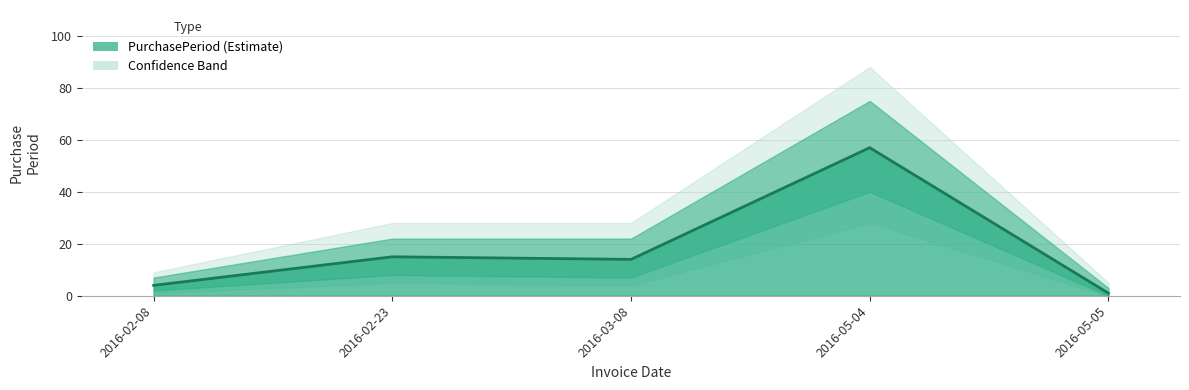

What is the change in value from 2016-03-08 to 2016-05-04?

+43